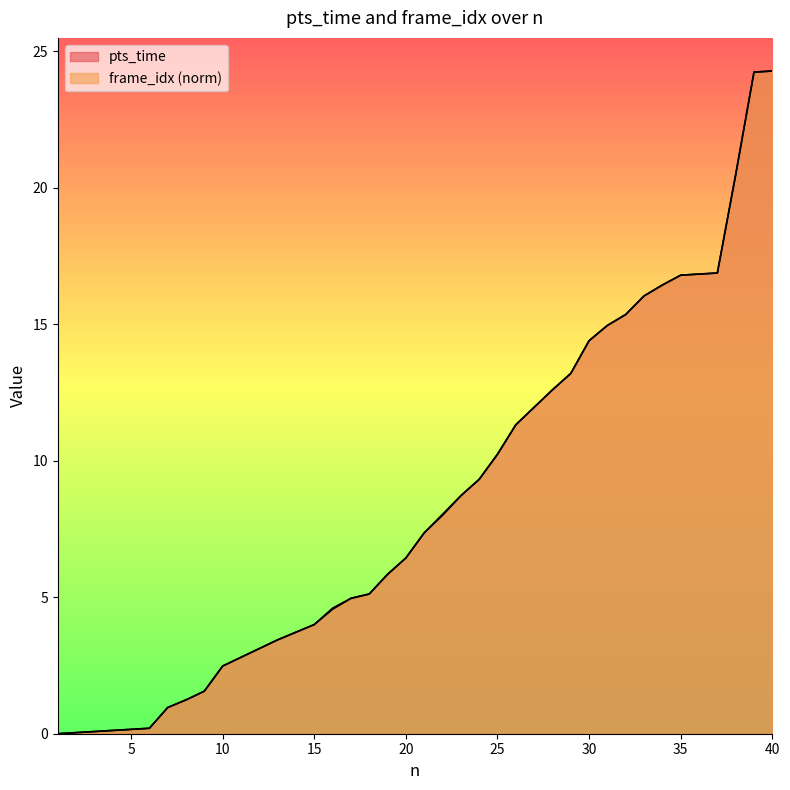

The value of pts_time at 18 is 2.9. True or false?

False